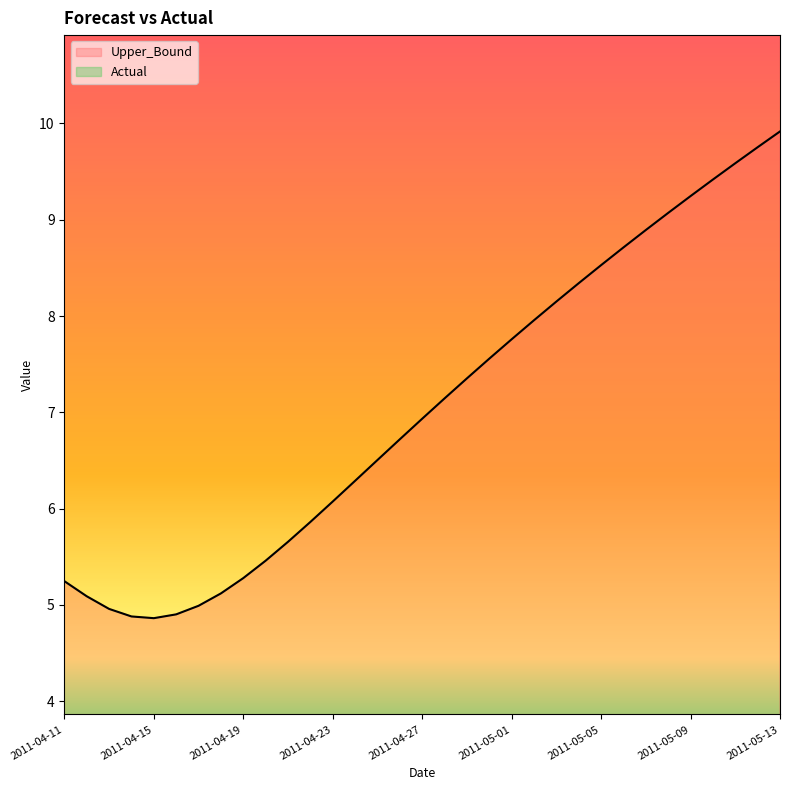

Which series has the largest total across all categories?

Upper_Bound